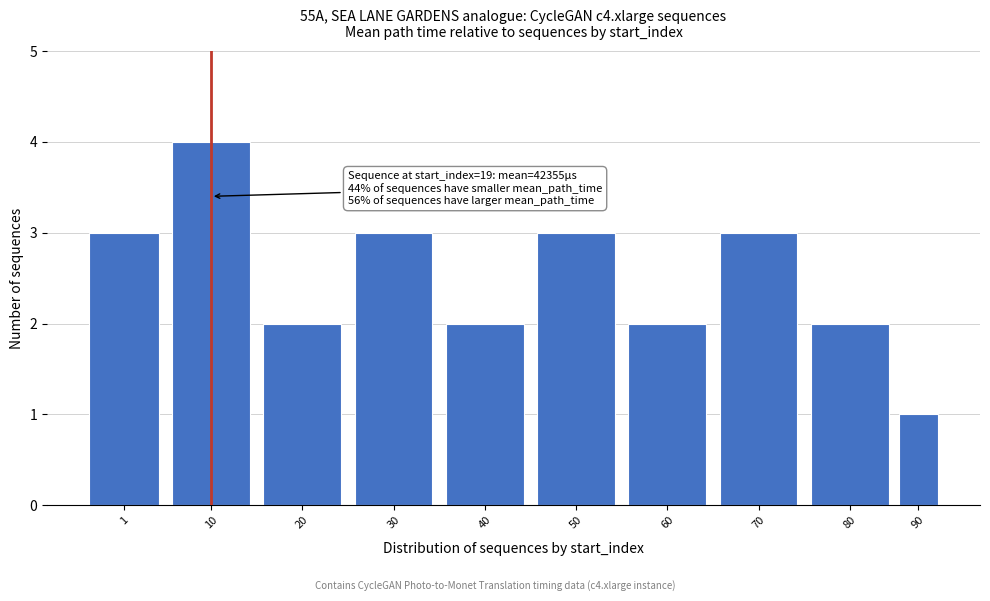

Reading left to right, what are all the values shown in this chart?

3	4	2	3	2	3	2	3	2	1